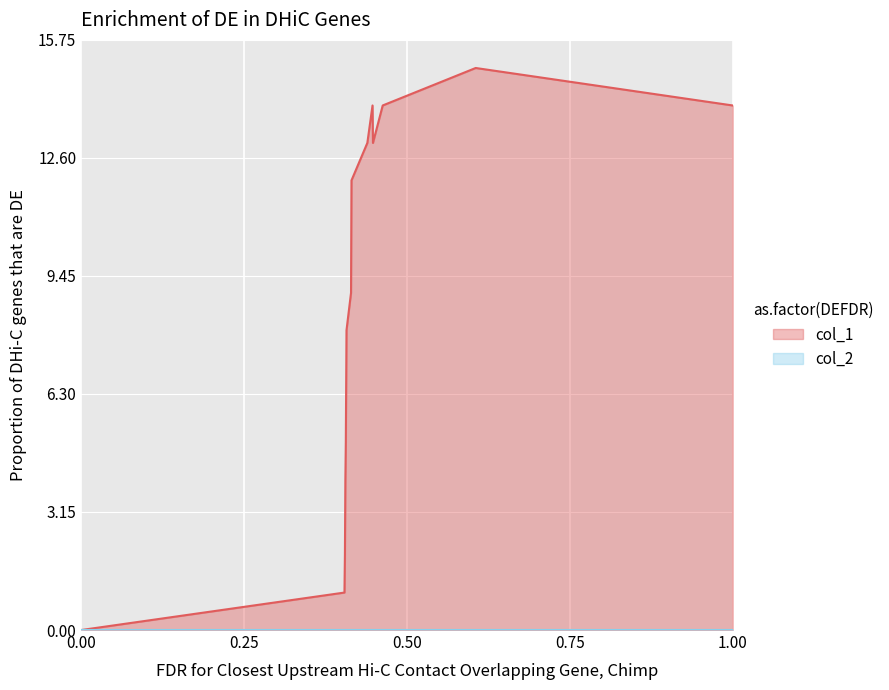

Reading left to right, transcribe all the data shown in this chart.

0	1	2	3	4	5	6	7	8	9	12	13	14	13	14	15	14